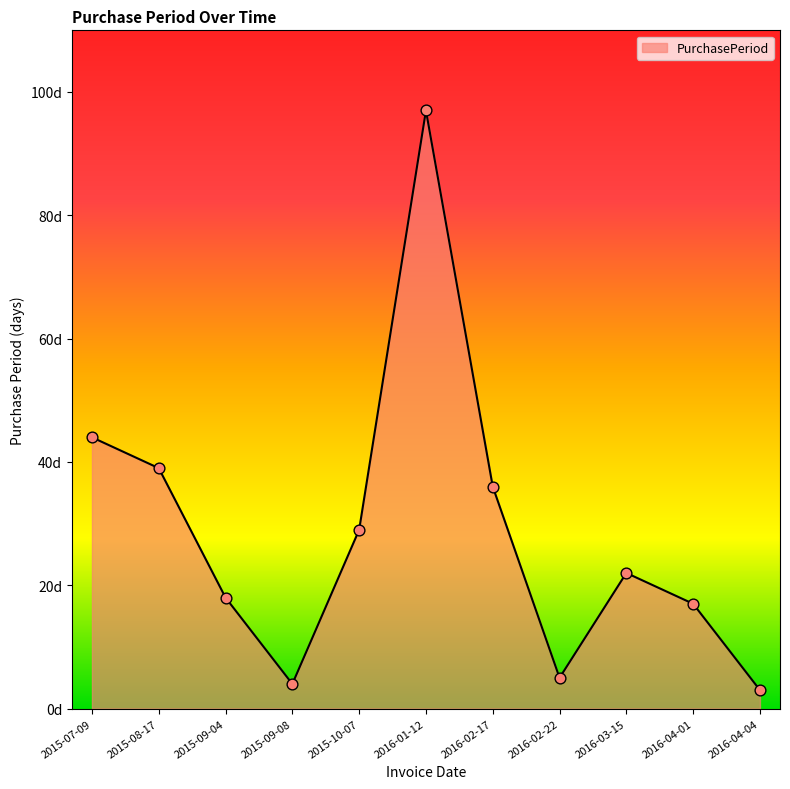

Which has a higher value, 2016-01-12 or 2015-09-04?

2016-01-12